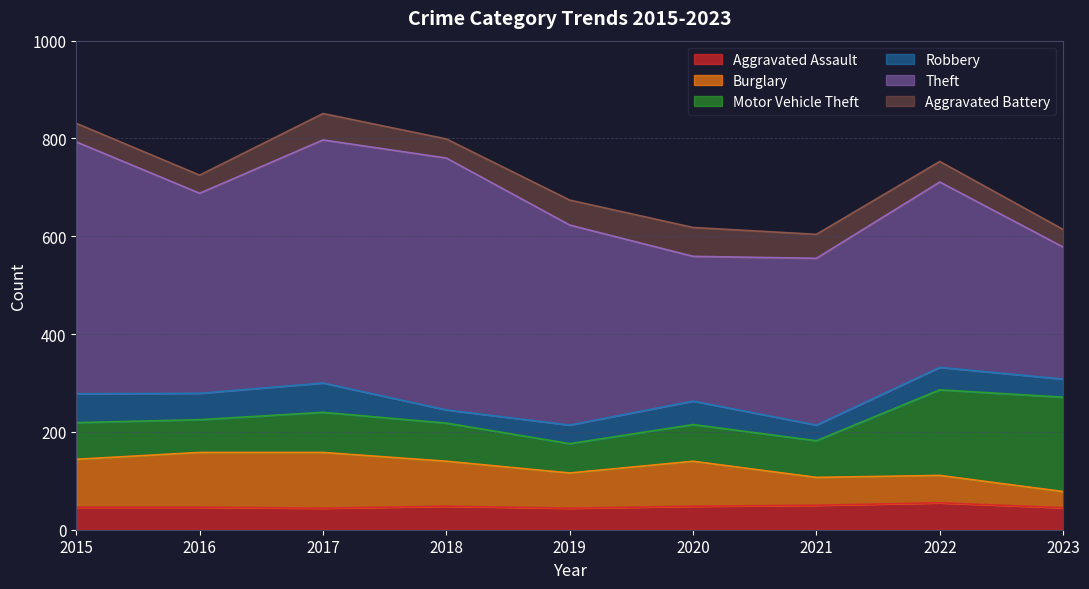

Which series has the largest total across all categories?

Theft